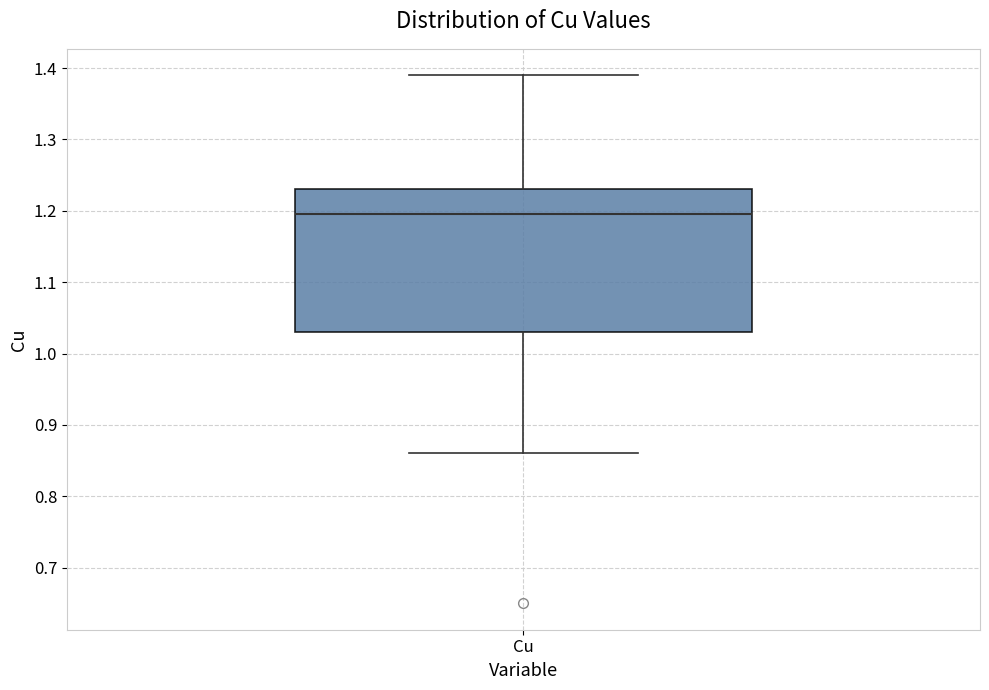

Read this box plot against the y-axis: the position of the median line, the range covered by the box, and the ends of both whiskers. The values are not printed on the chart, so give them approximately, as read against the axis.

median 1.20, box 1.03 to 1.23, whiskers 0.86 to 1.39